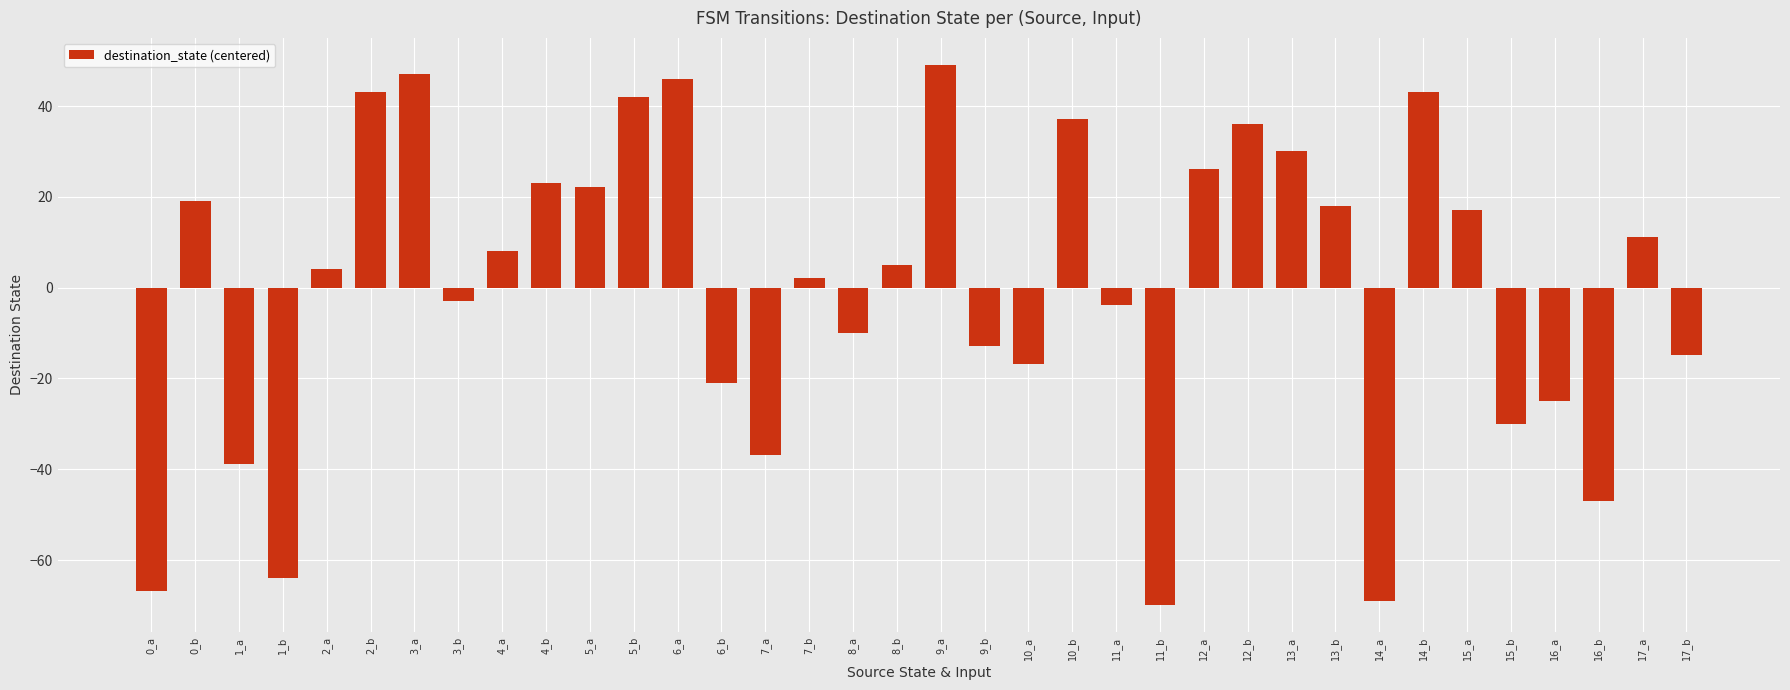

What is the maximum value shown in the chart?

49.1